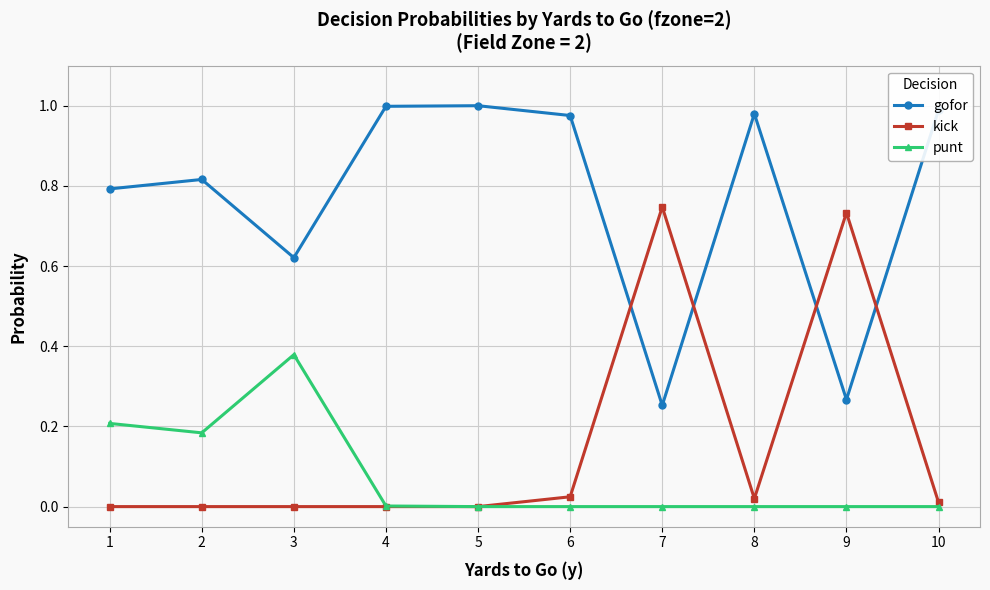

True or false: punt has more than 0 interior local peaks.

True